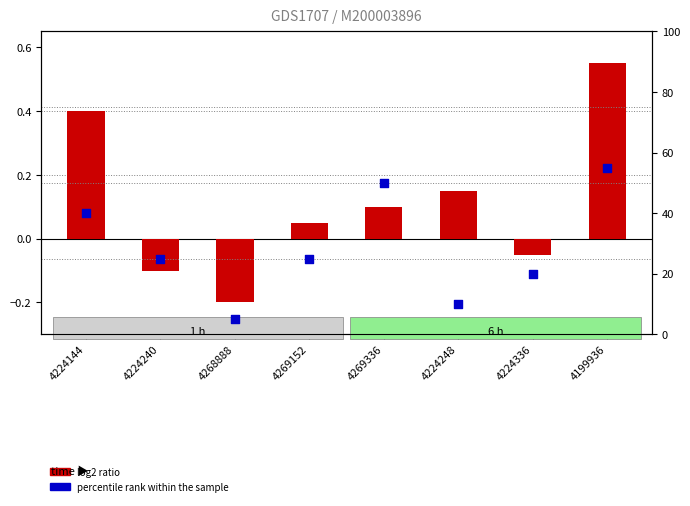

Is the value of log2 ratio at 4224240 greater than the value of percentile rank within the sample at 4224248?

No